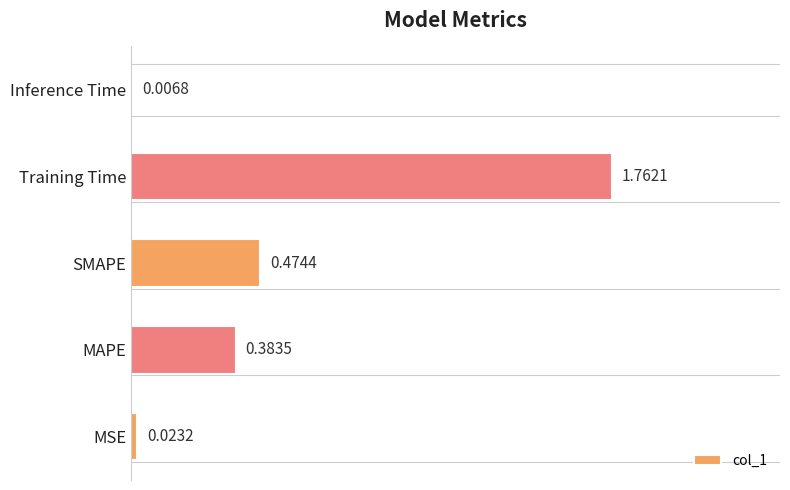

What is the change in value from MSE to SMAPE?

+0.5